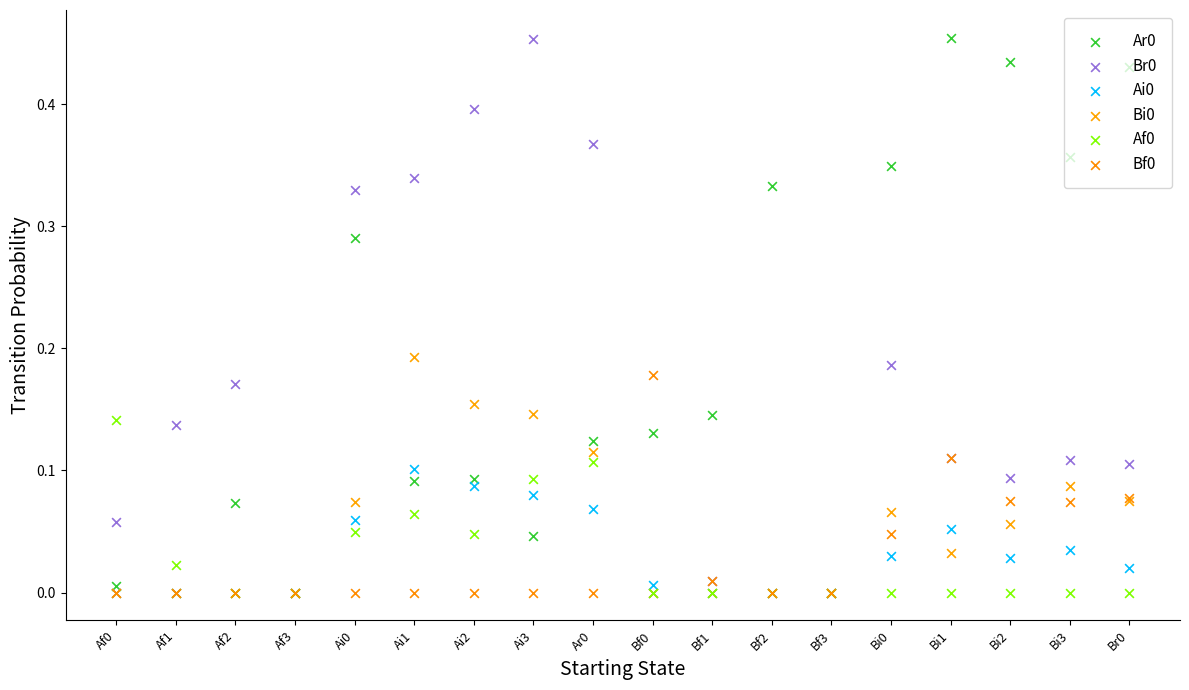

Which series contains the highest Y value?

Ar0